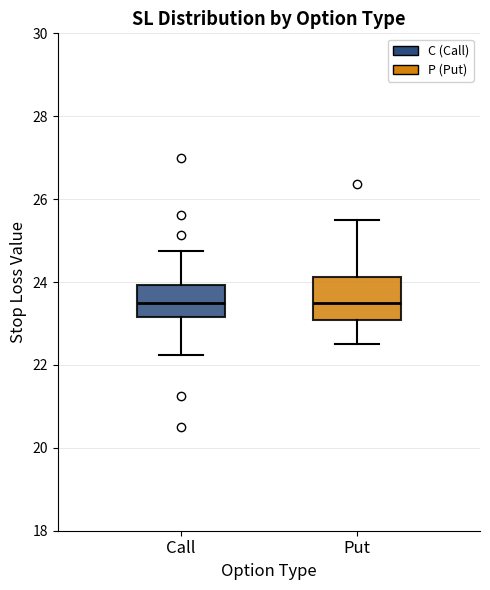

Reading left to right, transcribe this box plot: for each box, give where its median line is, the range the box spans, and where its two whiskers end, as read against the y-axis. The values are not printed on the chart, so give them approximately, as read against the axis.

Call: median 23.6, box 23.2 to 24.0, whiskers 22.2 to 24.8
Put: median 23.6, box 23.0 to 24.2, whiskers 22.6 to 25.6